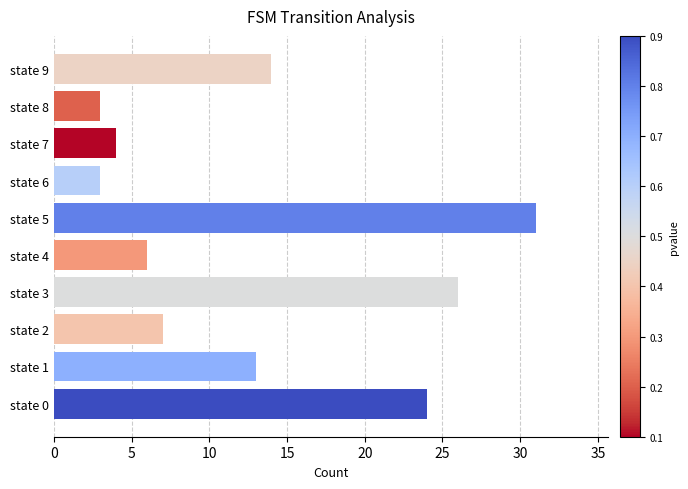

What is the difference between the maximum and second lowest values?

28